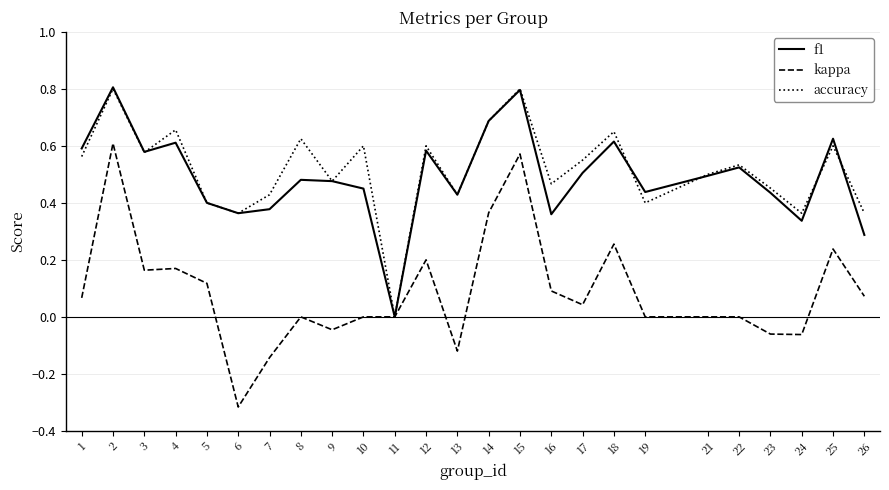

True or false: accuracy has more than 2 interior local peaks.

True